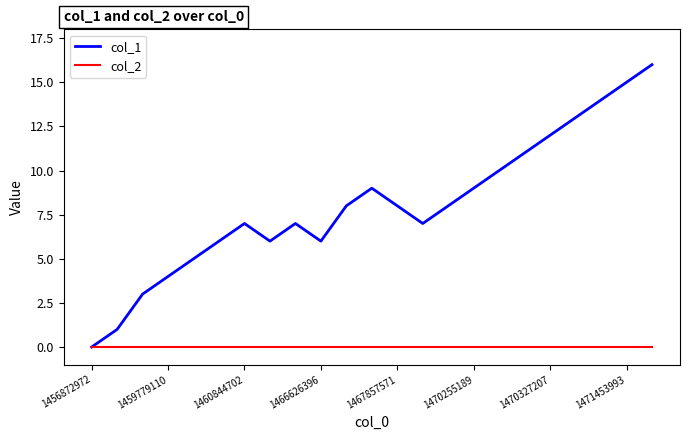

What is the greatest value displayed?

16